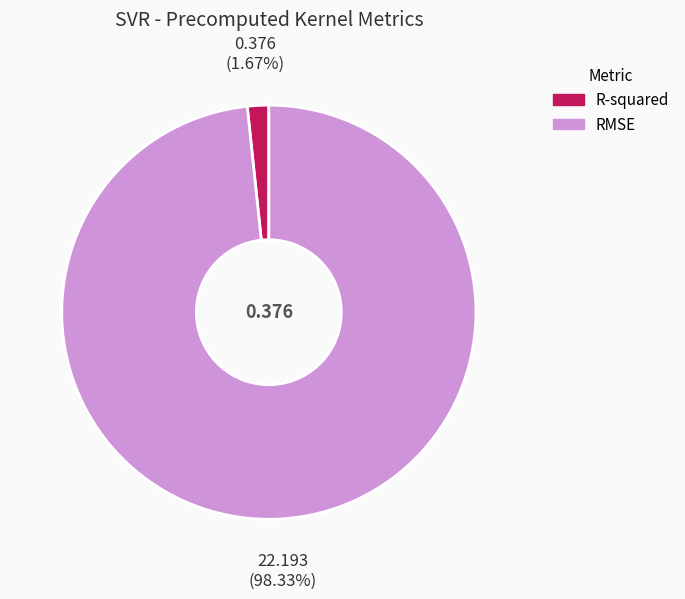

To the nearest percent, what percentage of the pie is RMSE?

98%